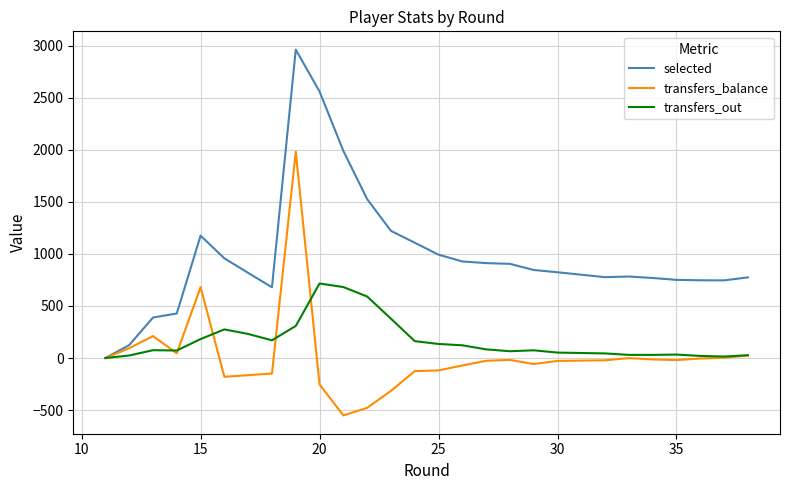

What is the value of the transfers_balance point at the 10th from the left?

-254